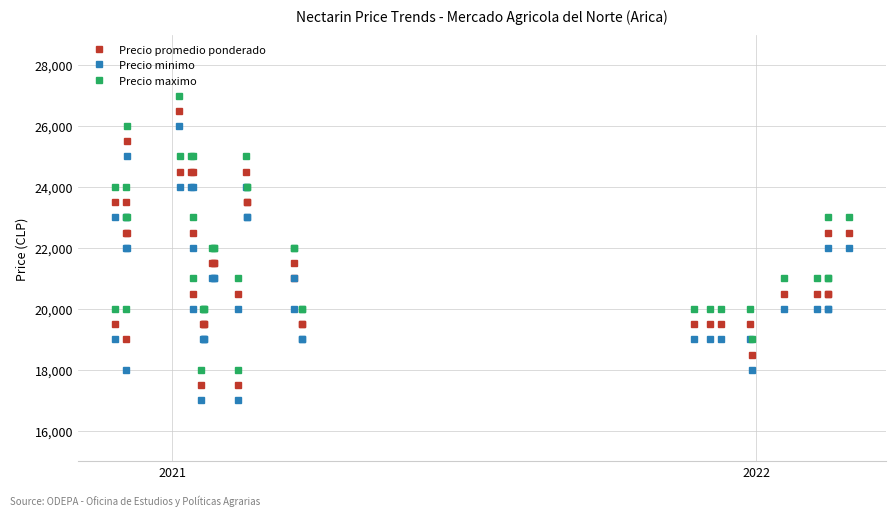

What is the greatest value displayed?

27000